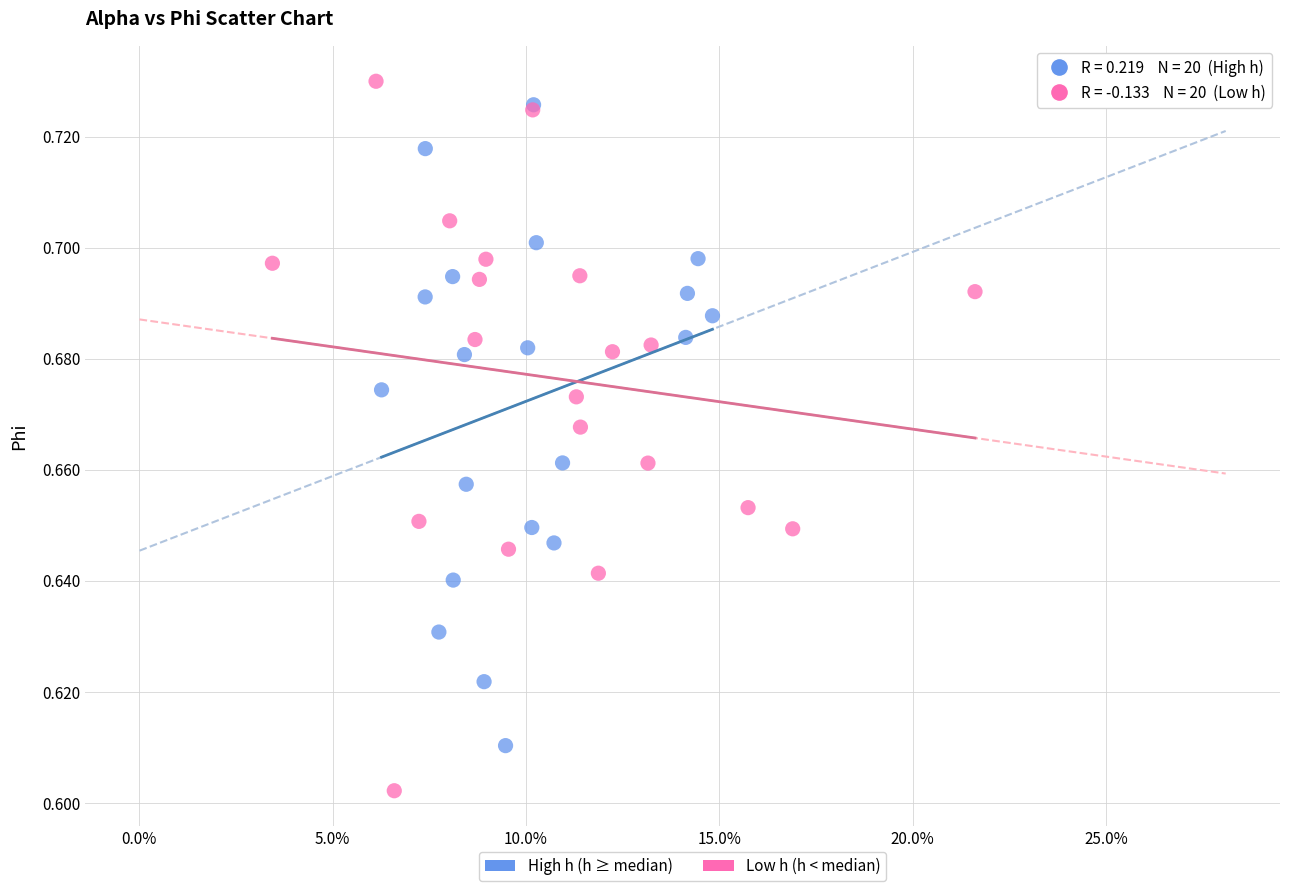

Which series has the largest Y range (max minus min)?

Low h (h < median)